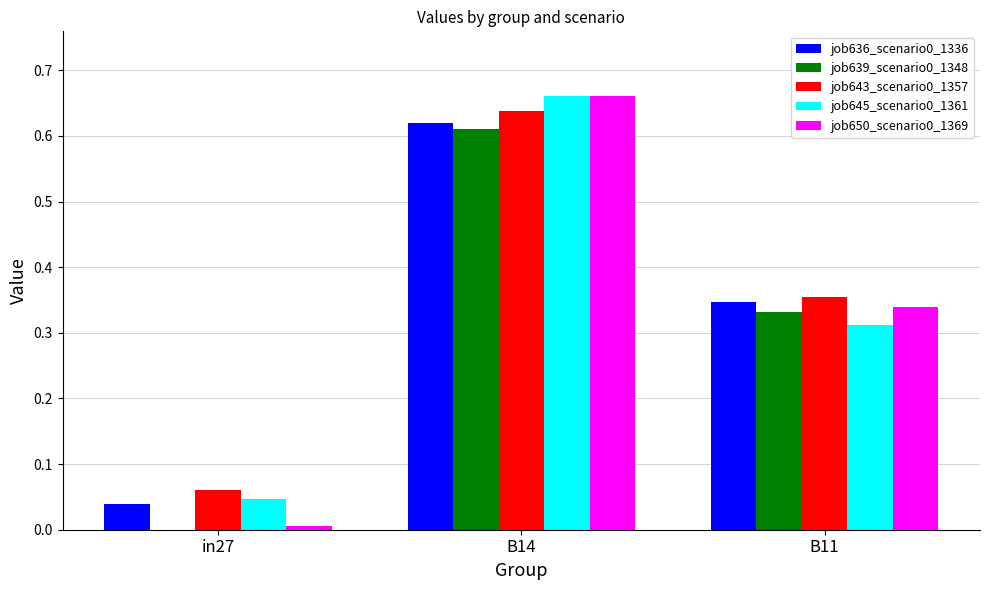

The value of job643_scenario0_1357 at B11 is 0.5. True or false?

False